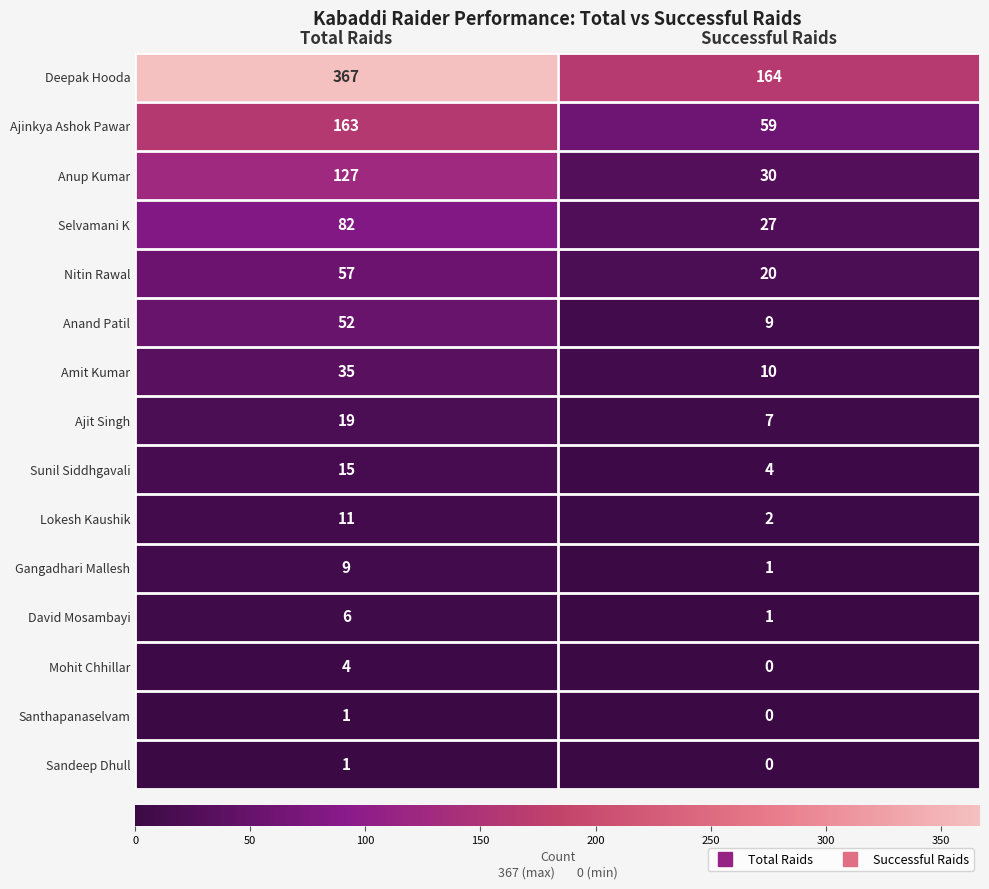

What is the difference between the maximum and minimum values in the Deepak Hooda series?

203